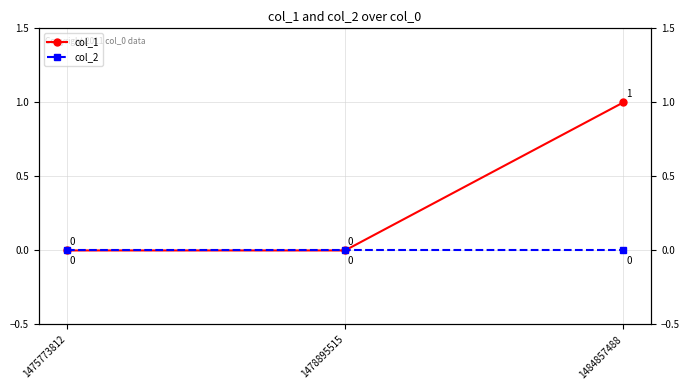

How many lines are shown in the chart?

2